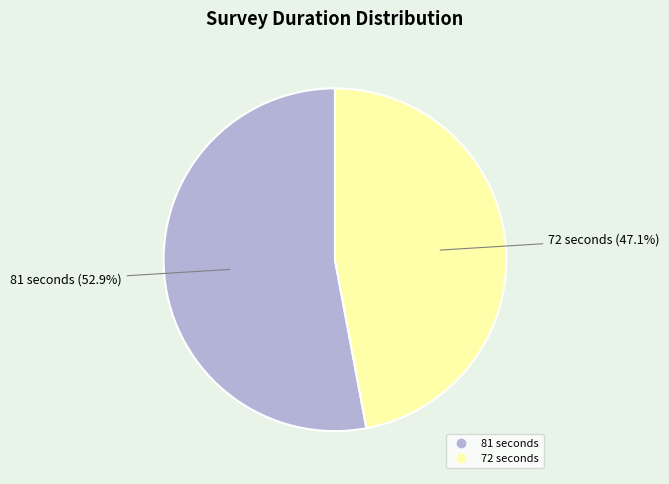

What percentage is the 81 seconds slice, to the nearest percent?

53%